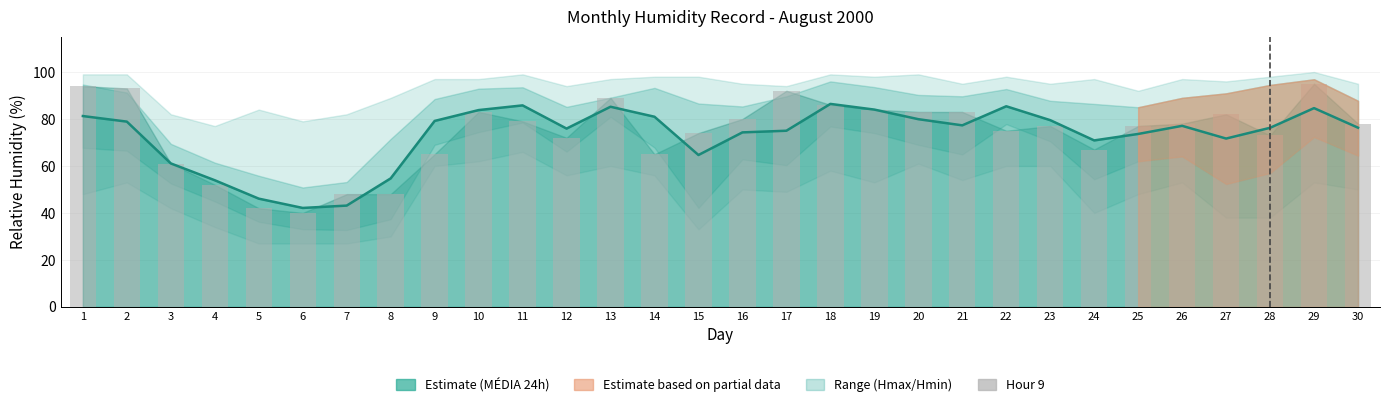

Is it true that the value at 25 is 119?

False